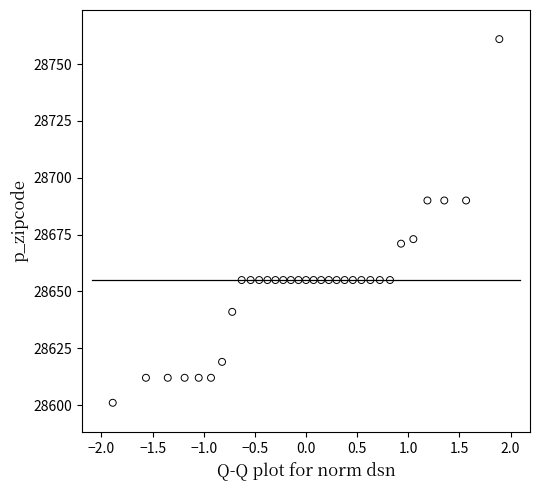

What is the range of Y values (max minus min)?

160